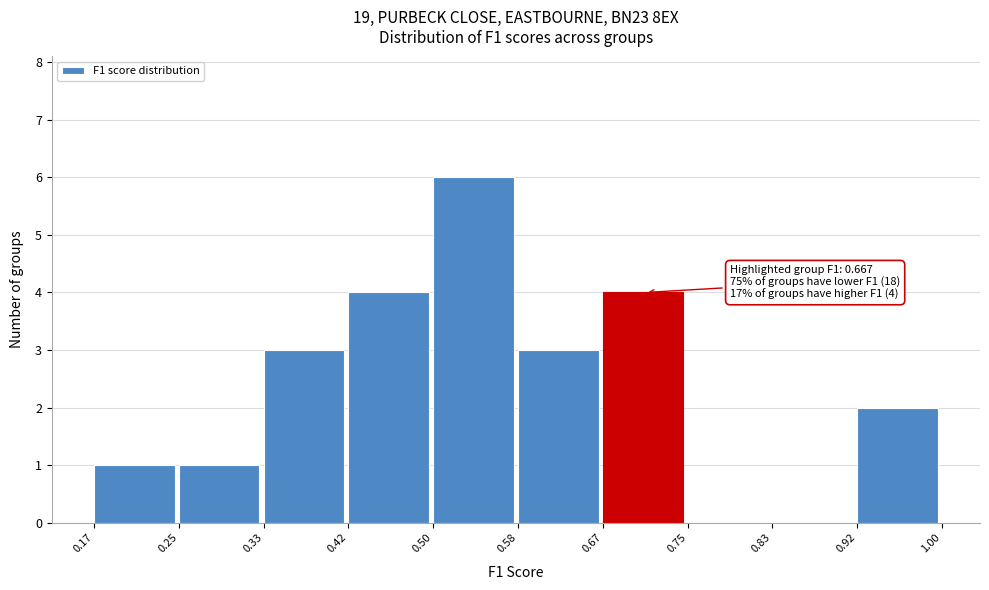

Over which range of the x-axis is the bar tallest?

0.50 to 0.58